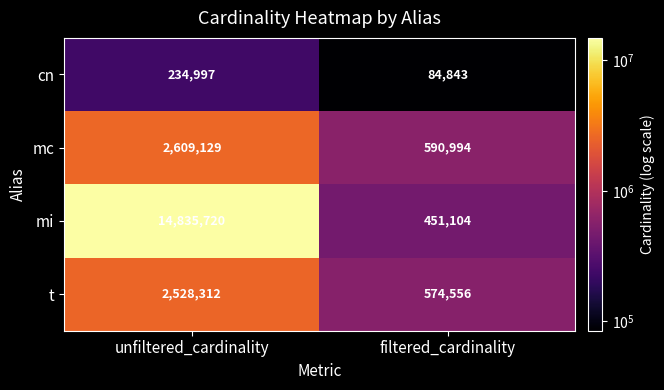

List the series in order of their peak value, highest first.

mi, mc, t, cn